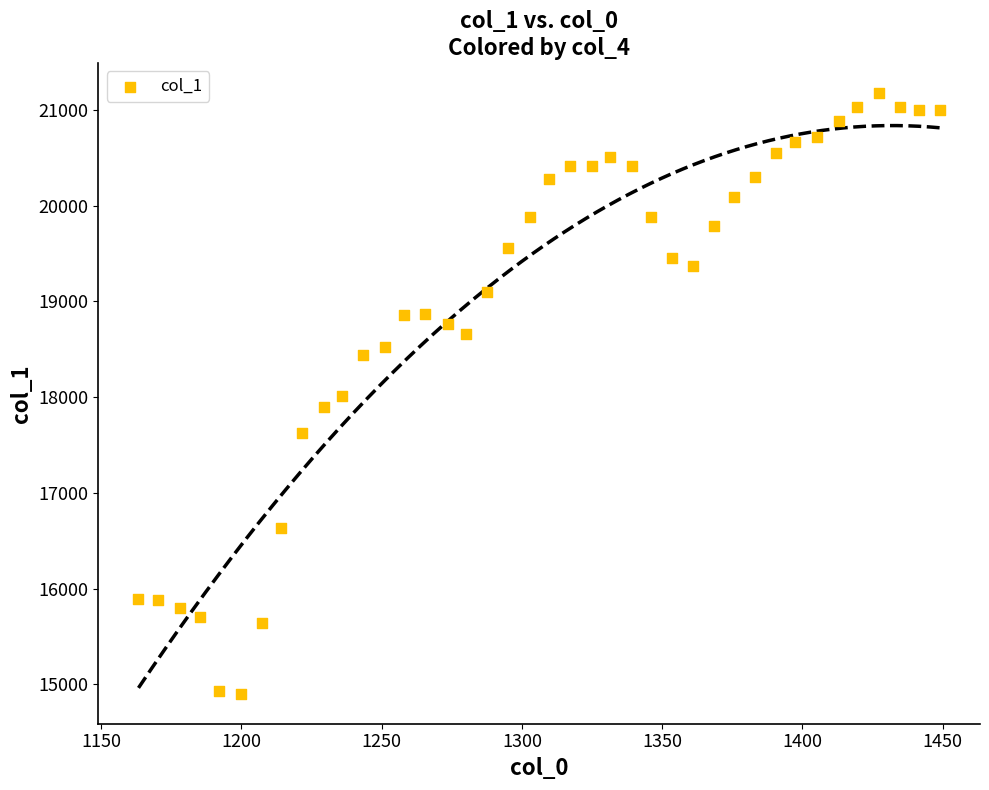

What is the range of Y values (max minus min)?

6275